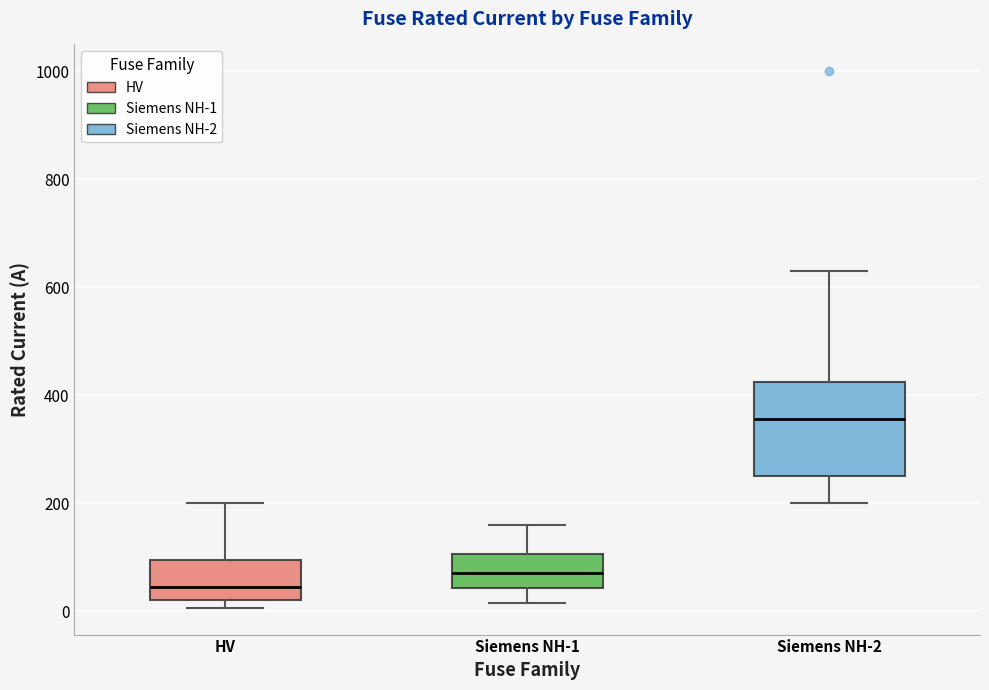

Where is the lower edge of the box for Siemens NH-2 on the y-axis? The values are not printed on the chart, so give them approximately, as read against the axis.

260